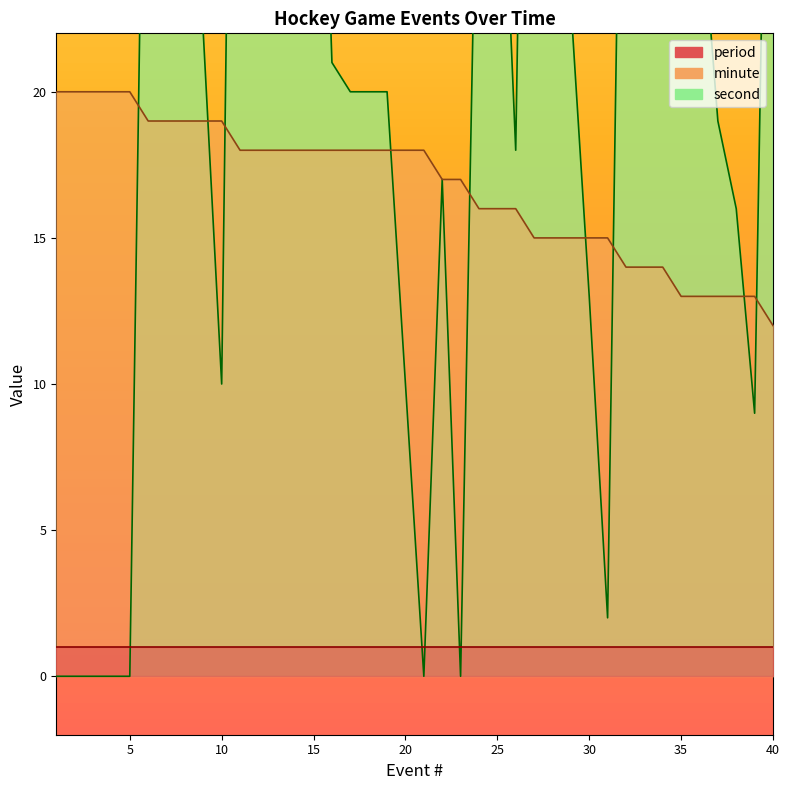

At which label is minute closest to 16?

24